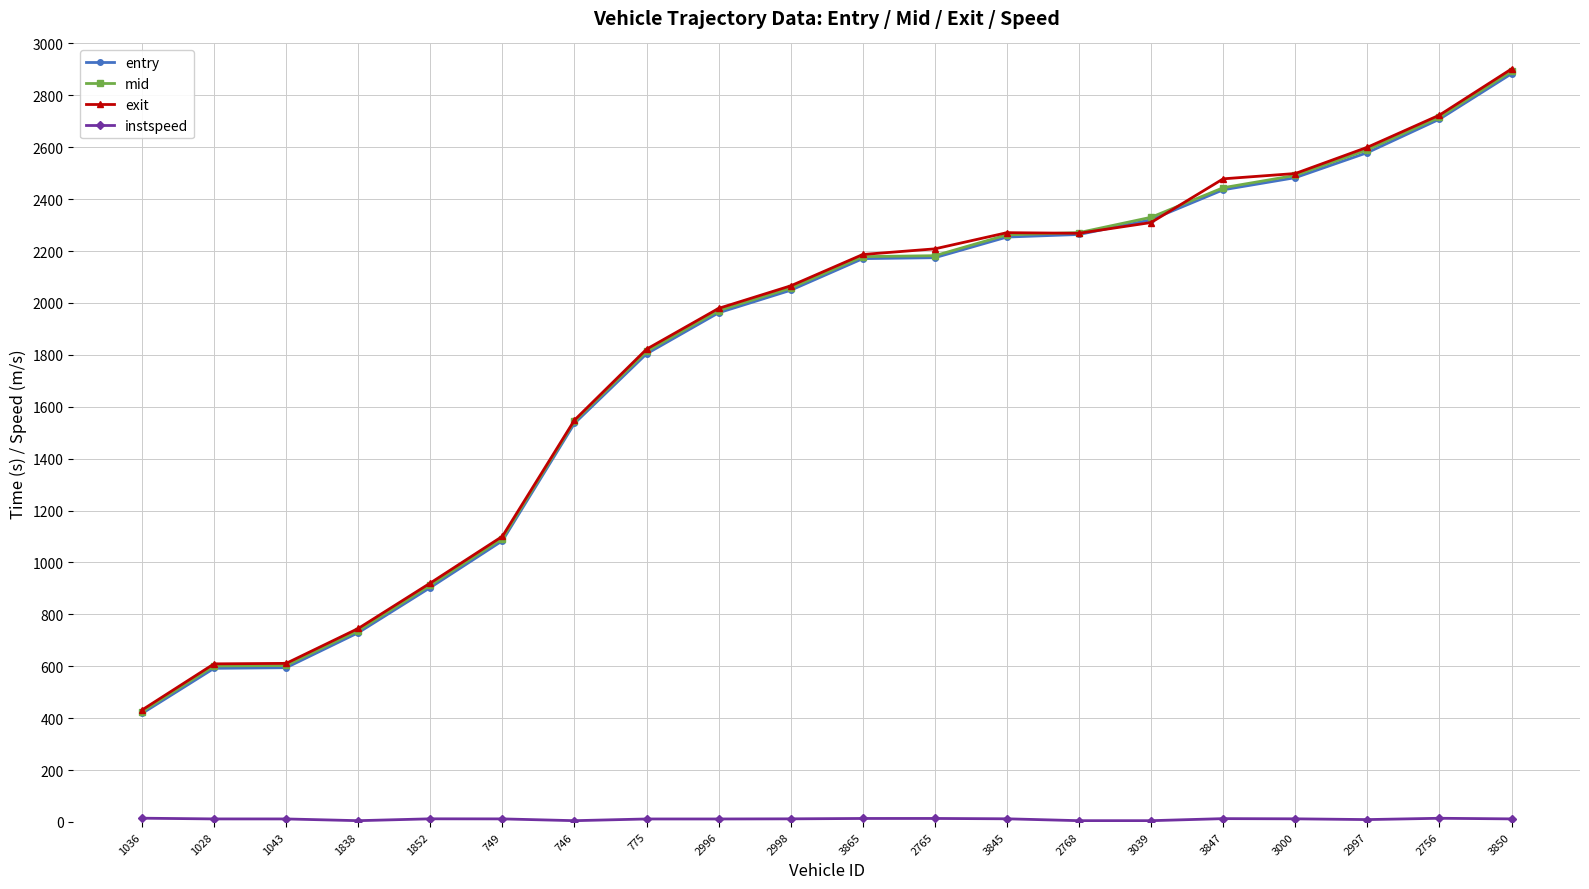

What is the maximum value for exit?

2901.7